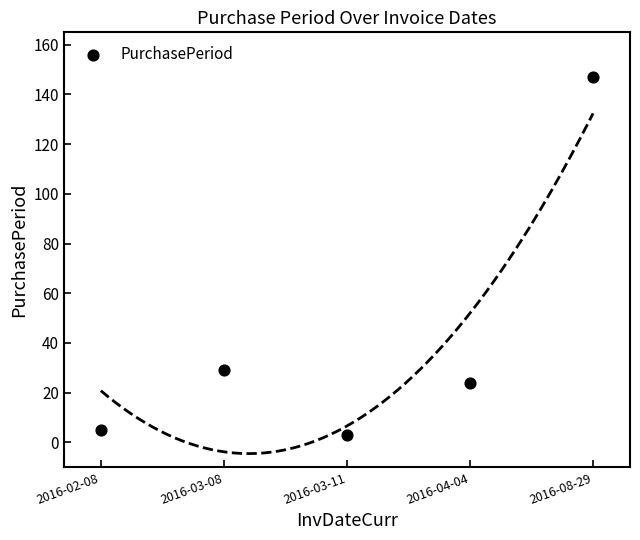

What is the average Y value?

42